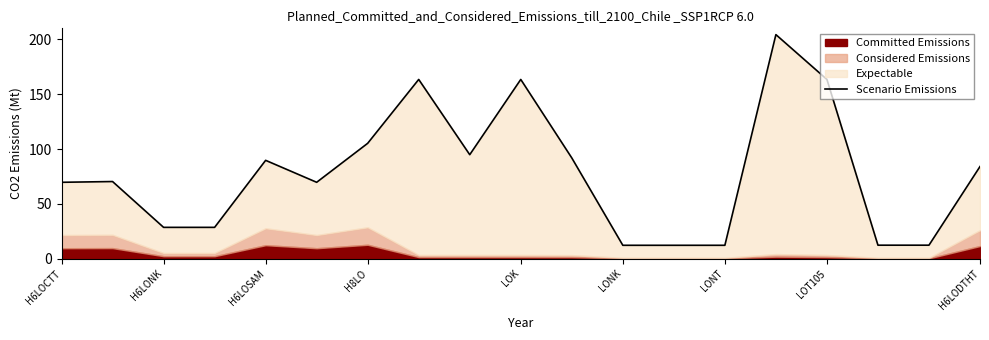

Rank the categories by value from highest to lowest.

14, LOT105, 9, 15, LONT, H6LODTHT, 10, LOK, 18, H6LONK, H6LOCTT, LONK, H6LOSAM, H8LO, 16, 17, 11, 12, 13